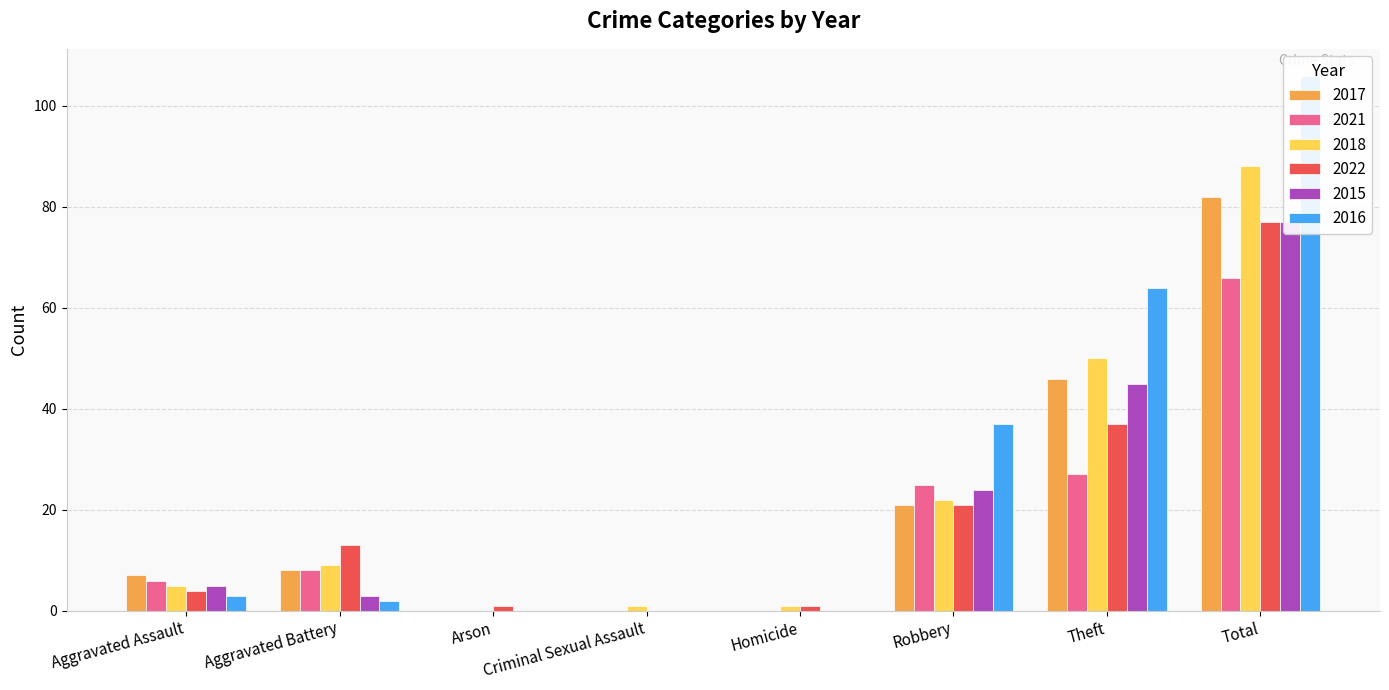

Reading right to left, transcribe all the data shown in this chart.

2017: Total=82	Theft=46	Robbery=21	Homicide=0	Criminal Sexual Assault=0	Arson=0	Aggravated Battery=8	Aggravated Assault=7
2021: Total=66	Theft=27	Robbery=25	Homicide=0	Criminal Sexual Assault=0	Arson=0	Aggravated Battery=8	Aggravated Assault=6
2018: Total=88	Theft=50	Robbery=22	Homicide=1	Criminal Sexual Assault=1	Arson=0	Aggravated Battery=9	Aggravated Assault=5
2022: Total=77	Theft=37	Robbery=21	Homicide=1	Criminal Sexual Assault=0	Arson=1	Aggravated Battery=13	Aggravated Assault=4
2015: Total=77	Theft=45	Robbery=24	Homicide=0	Criminal Sexual Assault=0	Arson=0	Aggravated Battery=3	Aggravated Assault=5
2016: Total=106	Theft=64	Robbery=37	Homicide=0	Criminal Sexual Assault=0	Arson=0	Aggravated Battery=2	Aggravated Assault=3